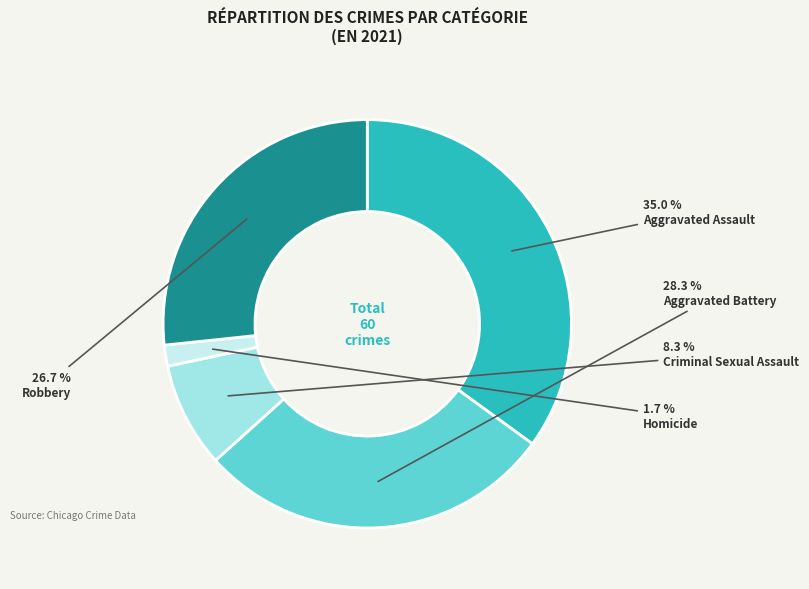

To the nearest percent, what is the combined percentage of Aggravated Battery and Robbery?

55%